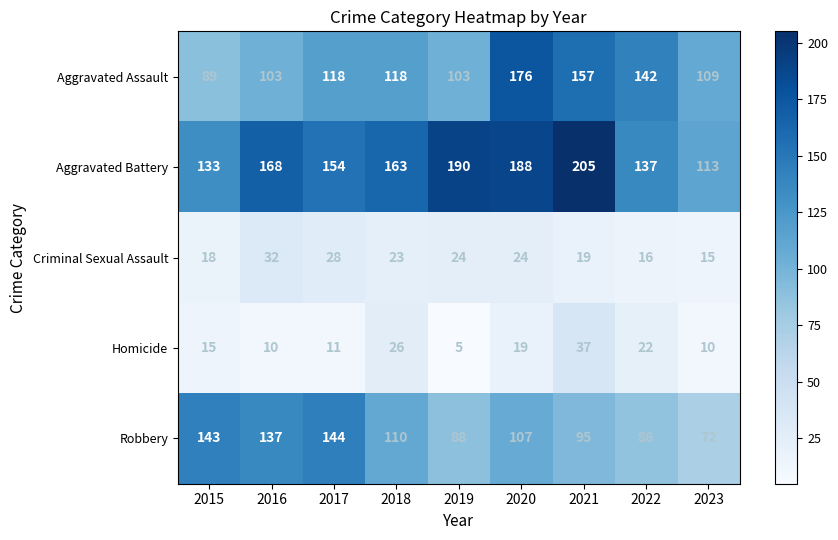

At which category is the sum across all series the highest?

2020